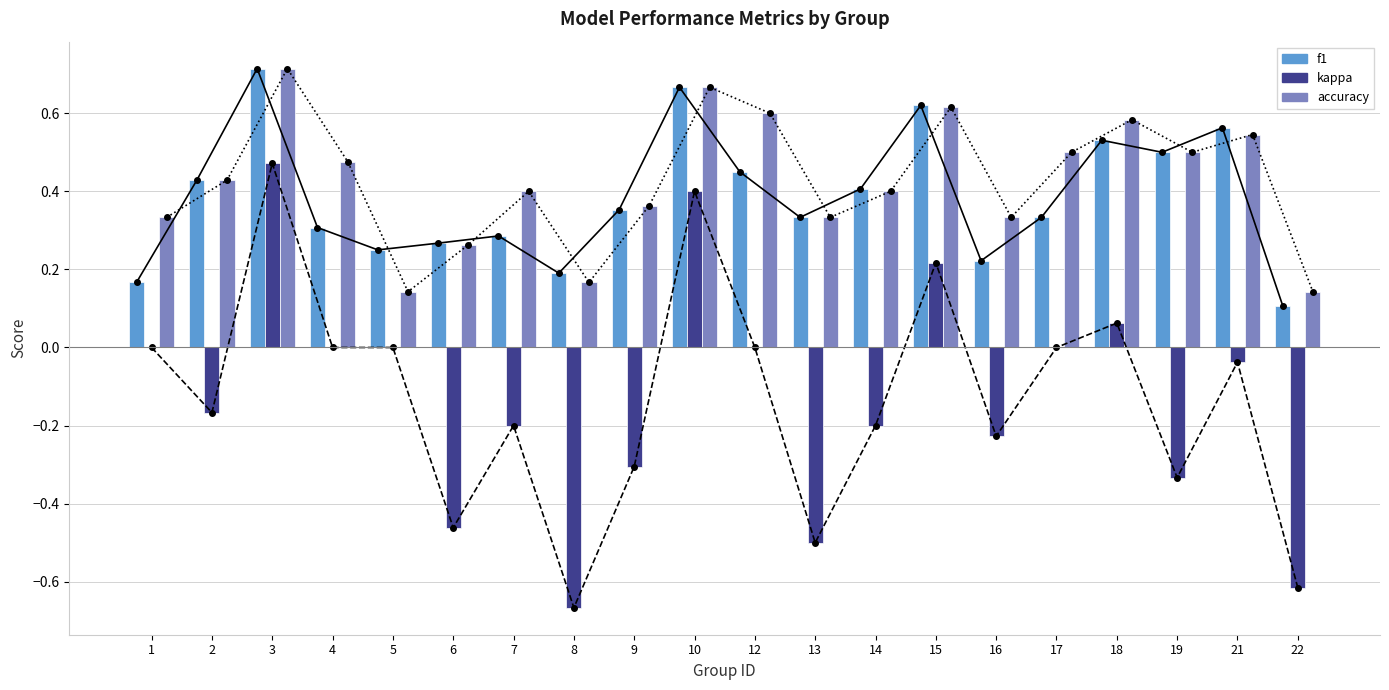

True or false: kappa has a value of 0.4 at 12.

False